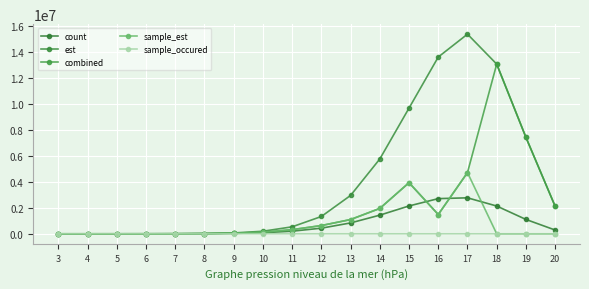

Is the value of sample_occured at 20 greater than the value of combined at 9?

No